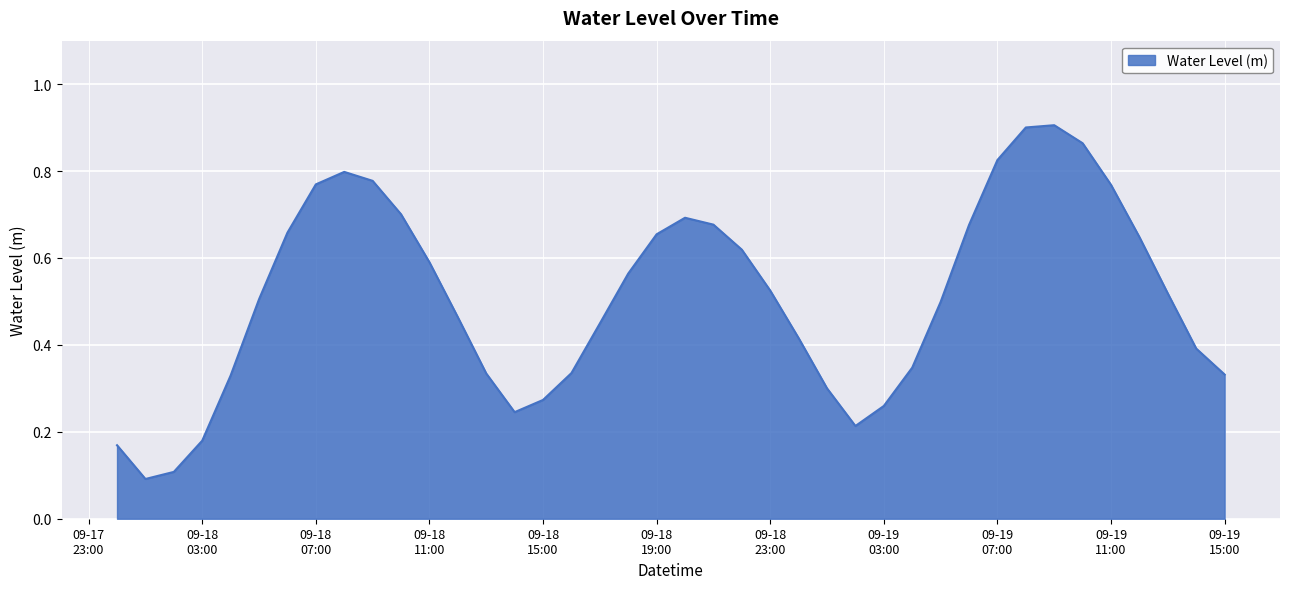

What is the label of the 17th point from the right?

09-18 23:00